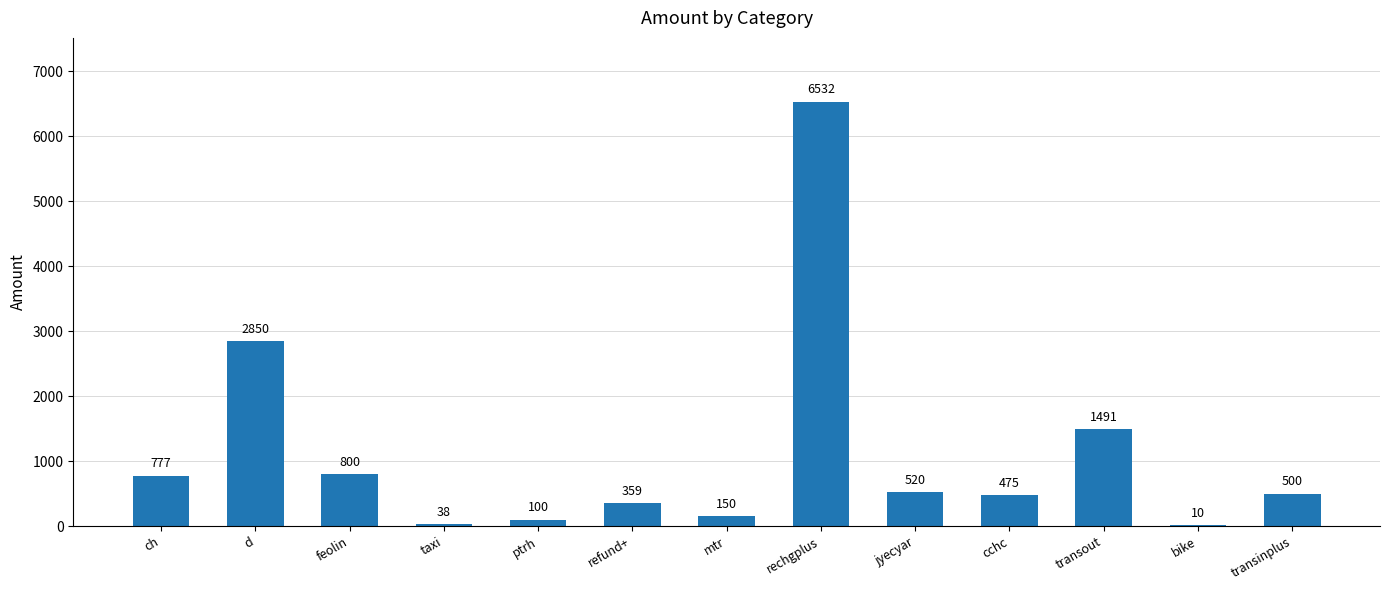

The chart shows a value of 150 at mtr. True or false?

True